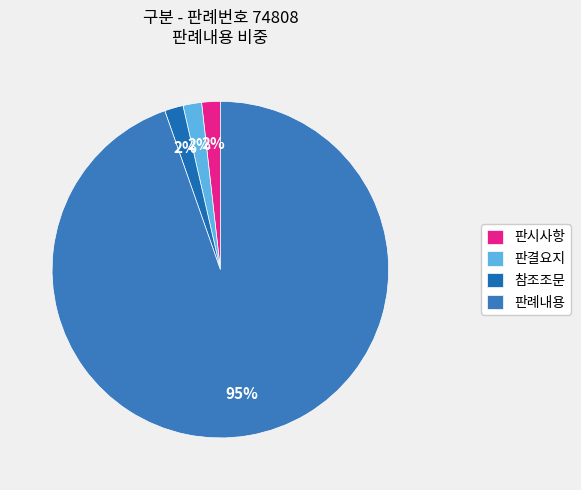

Which slice is the largest?

판례내용